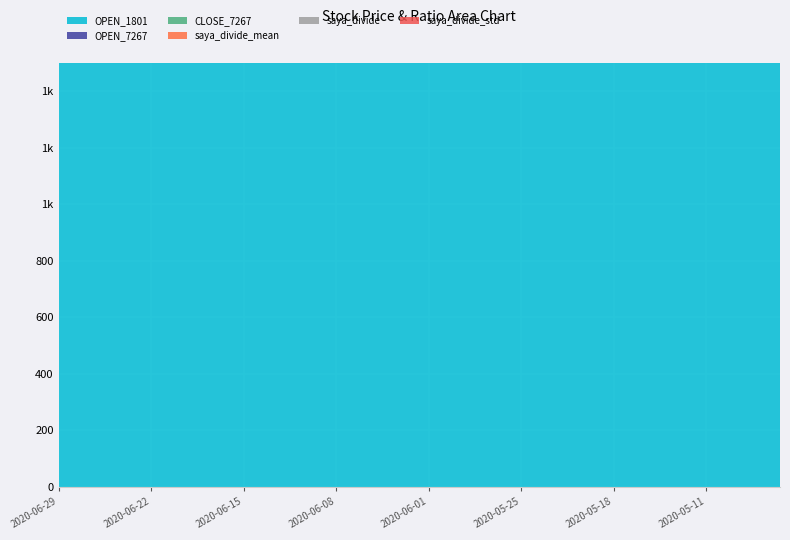

Reading left to right, list all the values displayed in this chart.

OPEN_1801: 3845.0	3855.0	3880.0	3940.0	3945.0	3935.0	3980.0	3875.0	3945.0	3840.0	3880.0	3870.0	3960.0	4135.0	4155.0	4110.0	3915.0	3950.0	3880.0	3830.0	3775.0	3715.0	3770.0	3695.0	3655.0	3685.0	3695.0	3745.0	3680.0	3680.0	3570.0	3560.0	3445.0	3495.0	3515.0	3470.0	3415.0	3270.0	3385.0	3385.0
OPEN_7267: 2745.0	2808.0	2809.0	2829.0	2897.0	2891.5	2893.5	2890.0	2962.0	2836.0	2789.0	2780.0	2919.0	2965.0	3040.0	3084.0	2943.0	2947.5	2895.0	2828.0	2800.0	2812.0	2861.5	2793.5	2680.0	2564.0	2590.0	2584.0	2558.5	2590.0	2470.0	2466.0	2450.0	2459.5	2550.0	2579.5	2424.0	2382.5	2543.5	2589.5
CLOSE_7267: 2708.5	2776.0	2779.5	2855.0	2879.0	2850.5	2873.0	2900.0	2918.5	2953.0	2741.0	2815.5	2867.0	3039.0	3026.0	3040.0	3026.0	2916.0	2897.5	2824.5	2794.5	2784.0	2898.0	2811.5	2743.5	2630.0	2523.0	2556.5	2574.0	2579.0	2487.5	2453.0	2414.0	2522.0	2523.0	2614.0	2538.0	2401.0	2456.0	2610.5
saya_divide_mean: 1.4	1.4	1.4	1.4	1.4	1.4	1.4	1.4	1.3	1.3	1.3	1.3	1.3	1.3	1.3	1.3	1.3	1.4	1.4	1.4	1.4	1.4	1.4	1.4	1.4	1.4	1.4	1.4	1.4	1.4	1.4	1.4	1.4	1.4	1.4	1.4	1.4	1.4	1.4	1.4
saya_divide: 1.4	1.4	1.4	1.4	1.4	1.4	1.4	1.4	1.3	1.3	1.4	1.4	1.4	1.3	1.4	1.4	1.3	1.3	1.3	1.4	1.4	1.3	1.3	1.3	1.3	1.4	1.4	1.4	1.5	1.4	1.5	1.4	1.4	1.4	1.4	1.4	1.4	1.4	1.3	1.3
saya_divide_std: 0.0	0.0	0.0	0.0	0.0	0.0	0.0	0.0	0.1	0.1	0.1	0.1	0.1	0.0	0.1	0.1	0.1	0.1	0.1	0.1	0.1	0.1	0.1	0.1	0.1	0.1	0.1	0.1	0.1	0.1	0.1	0.1	0.1	0.1	0.1	0.1	0.1	0.1	0.1	0.1